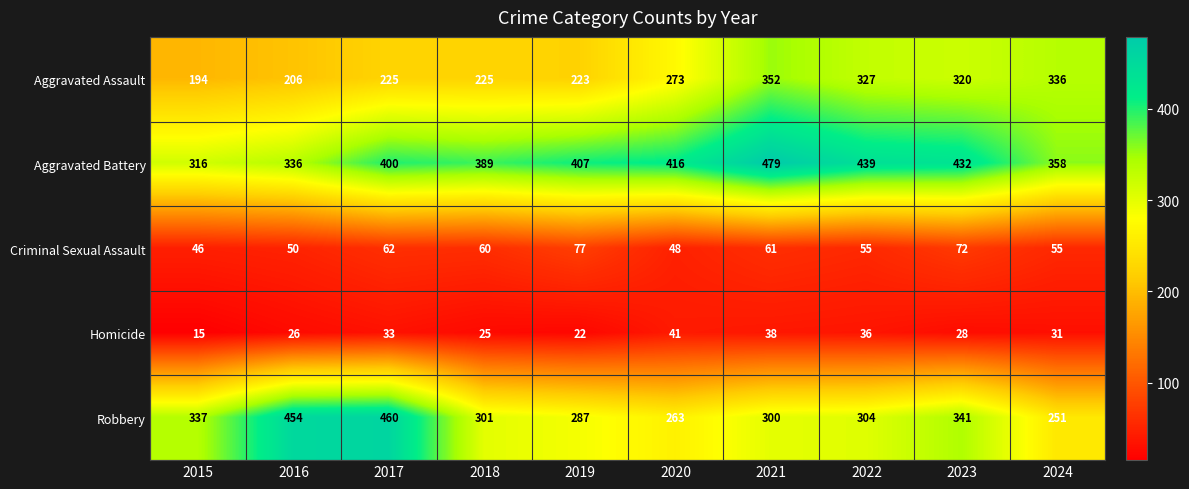

What is the sum of all Robbery values?

3298